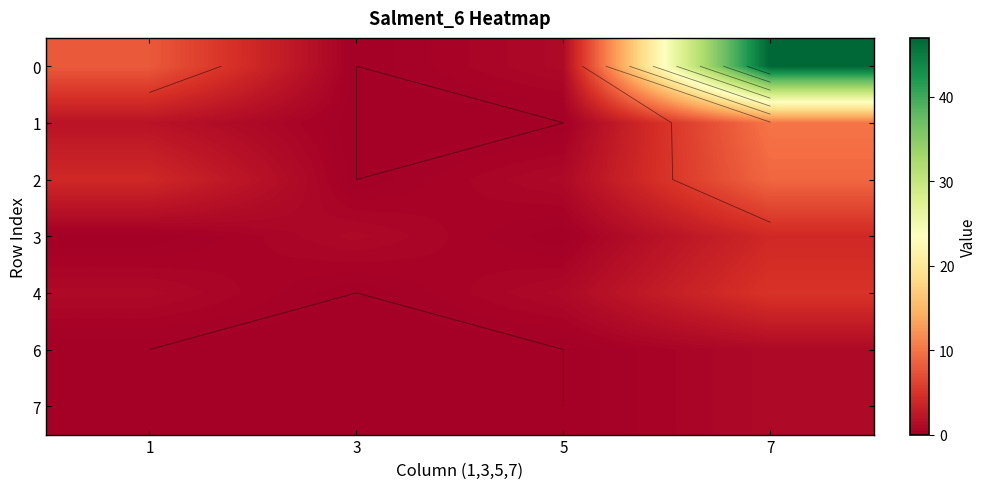

Which has a higher value, 5 or 3?

5